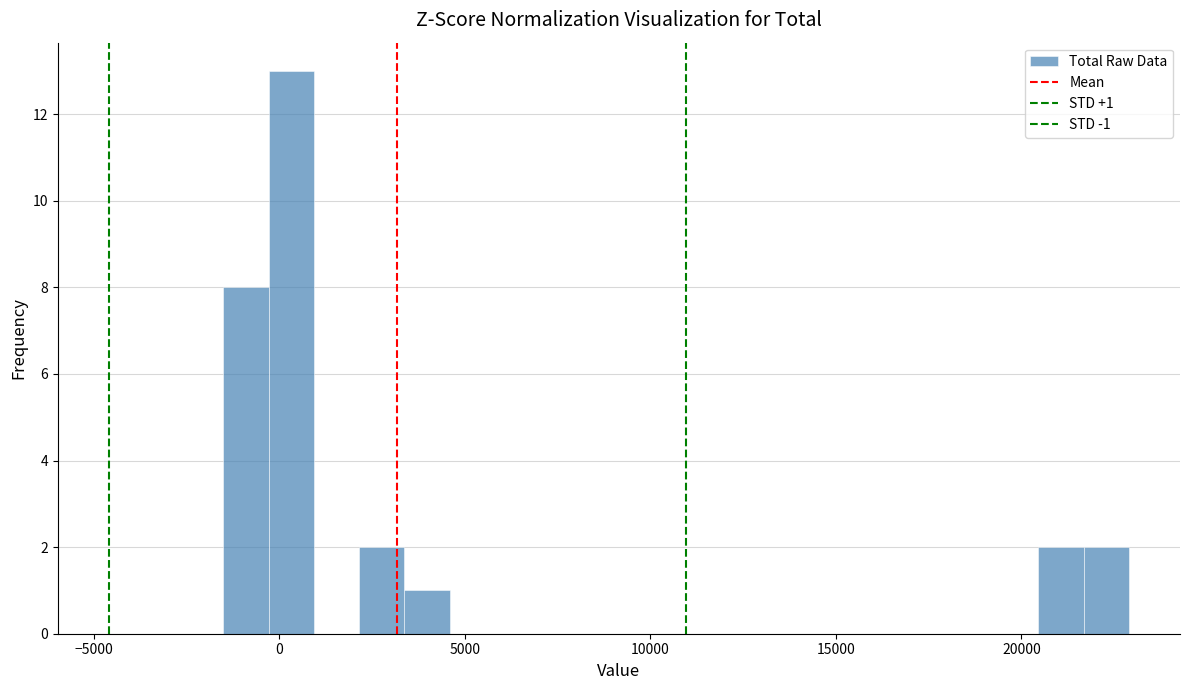

Around what value on the x-axis is the tallest bar? Give the approximate position of its centre, as read against the axis.

500